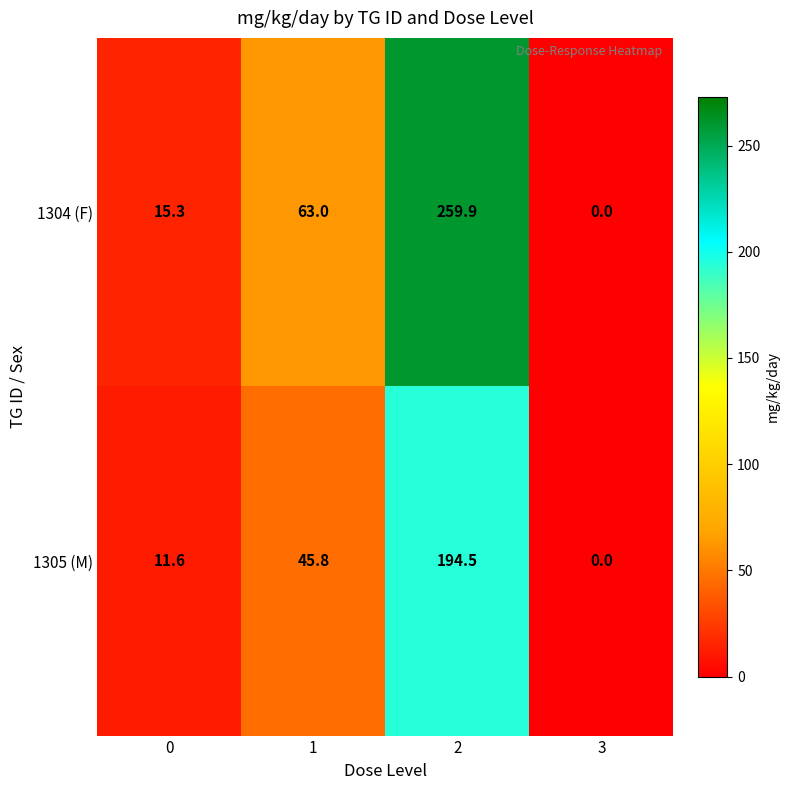

List the series in order of their overall mean, lowest first.

1305 (M), 1304 (F)